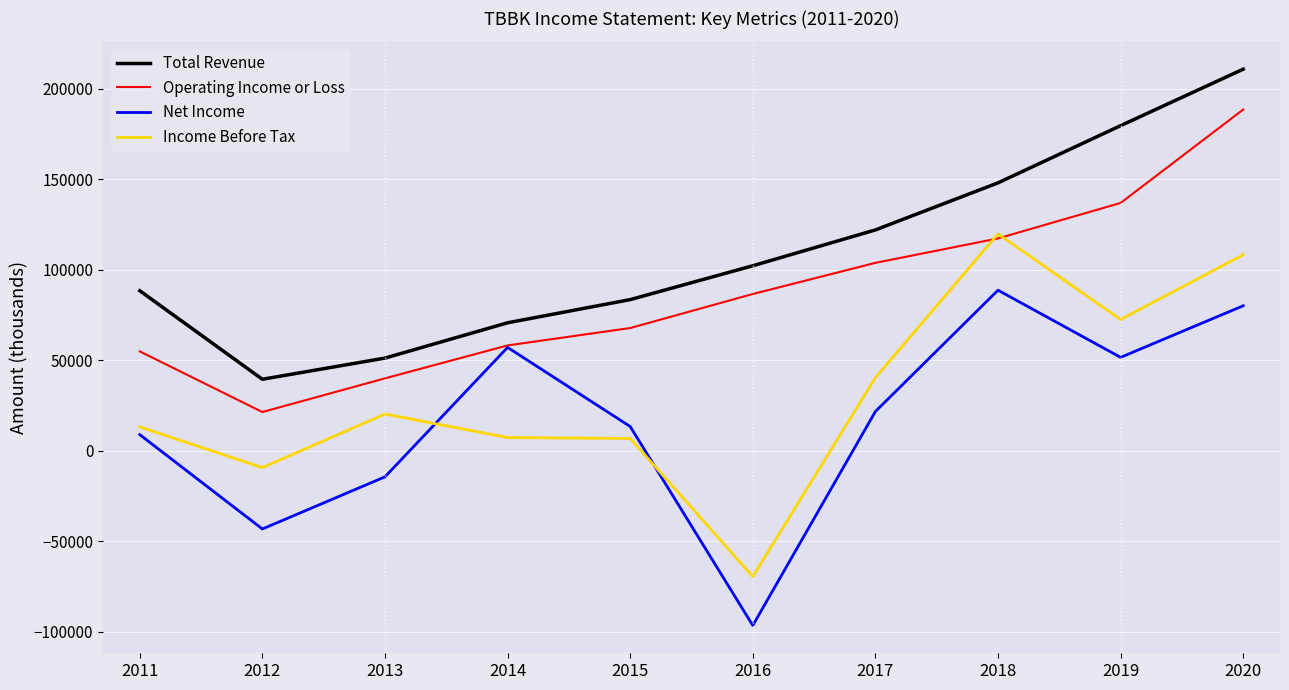

Is the value of Total Revenue at 2012 greater than the value of Income Before Tax at 2020?

No